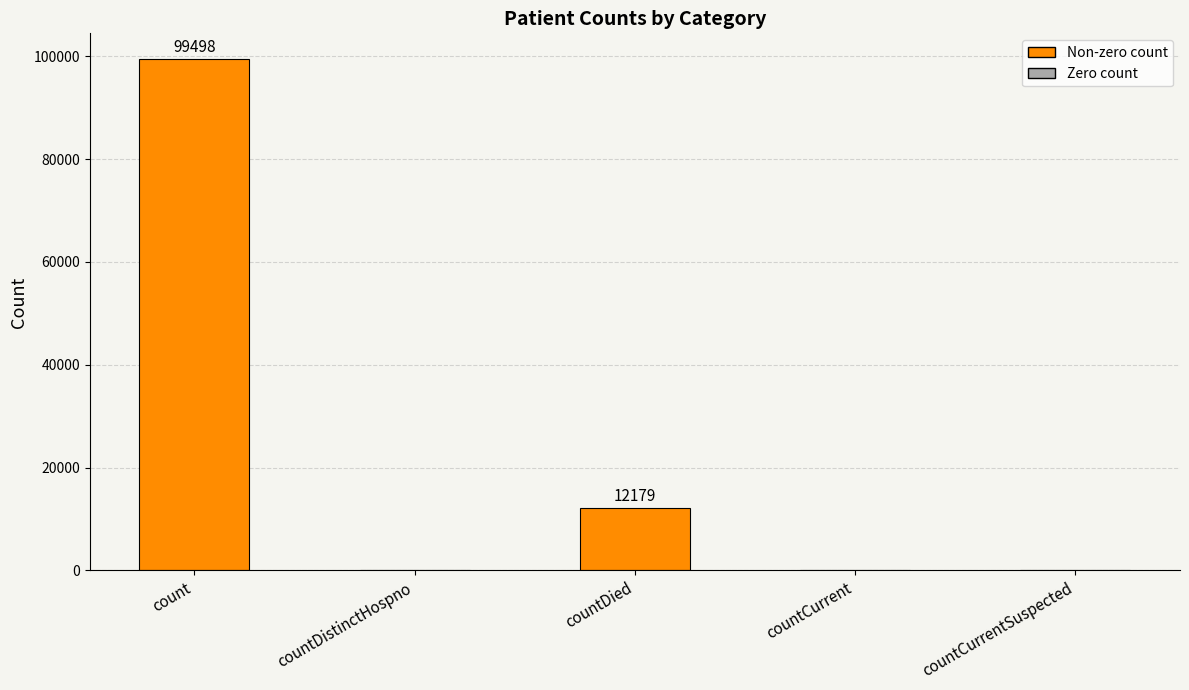

Reading left to right, extract all data points from this chart.

99498	0	12179	0	0